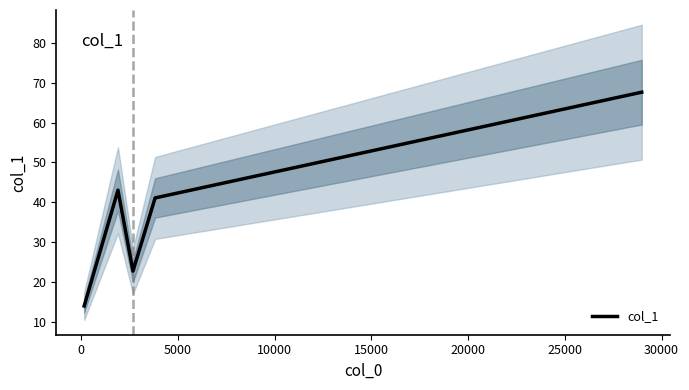

What is the highest value of the col_1 series?

67.6